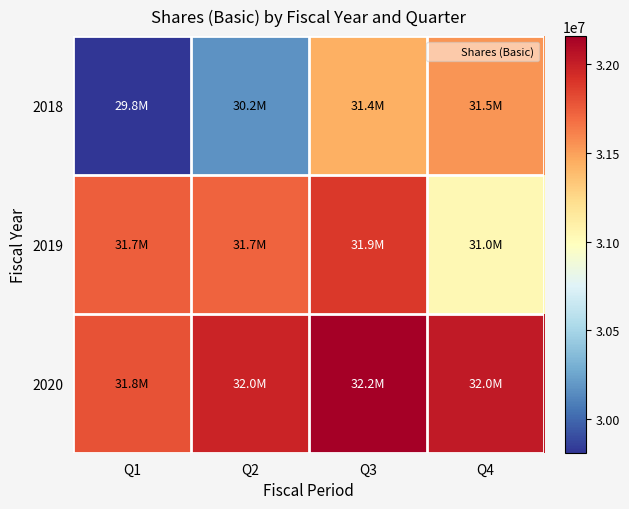

Rank the series at Q3 from highest to lowest value.

2020, 2019, 2018